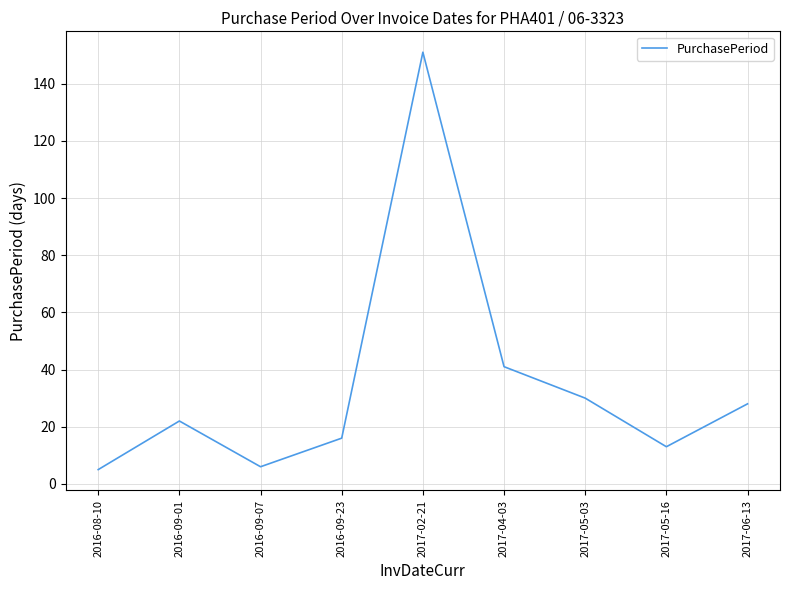

True or false: the data shows 151 at 2017-02-21.

True